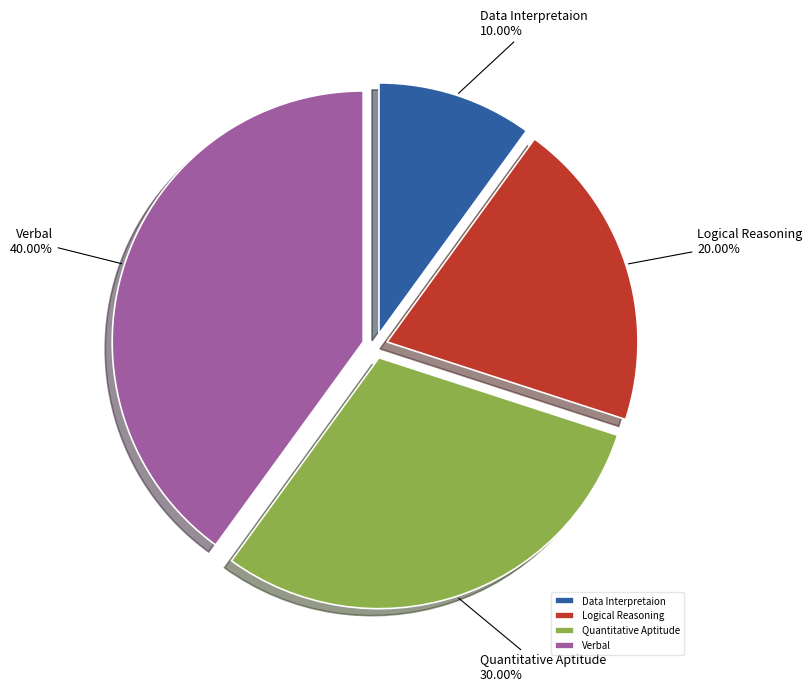

To the nearest percent, what portion does Quantitative Aptitude represent?

30%